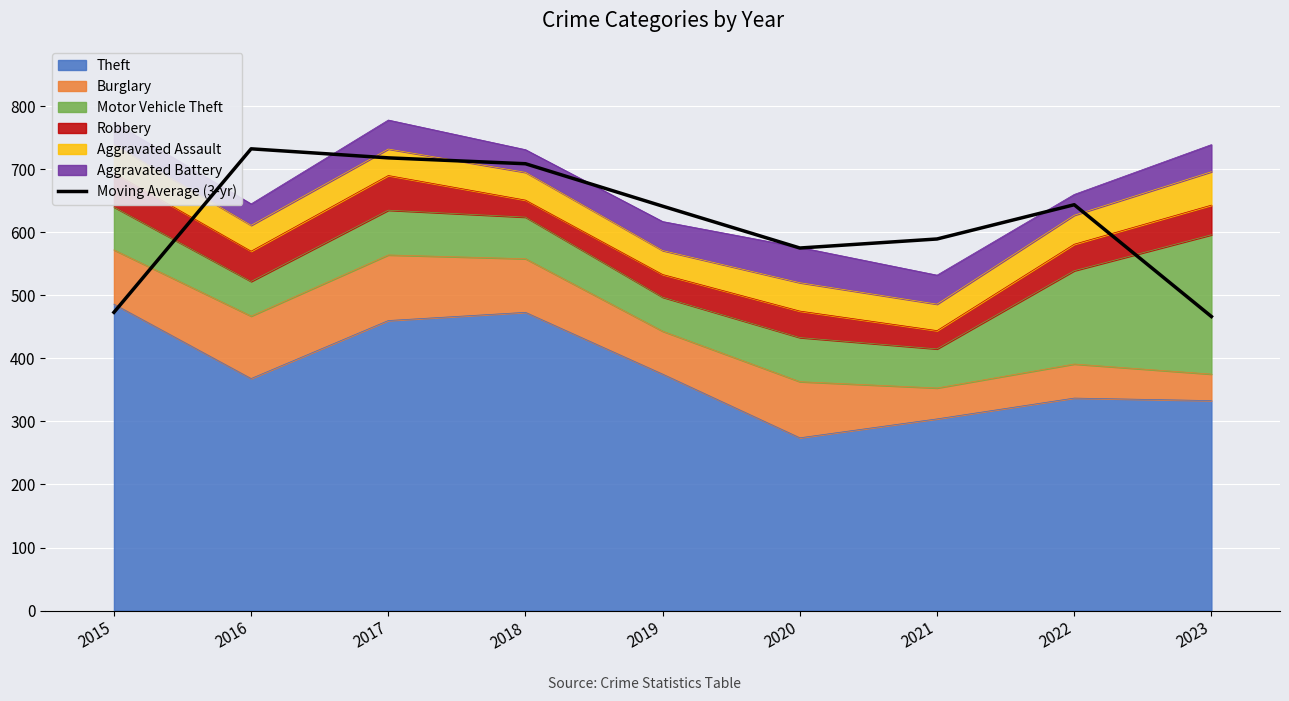

True or false: the data shows 670.5 at 2015.

False